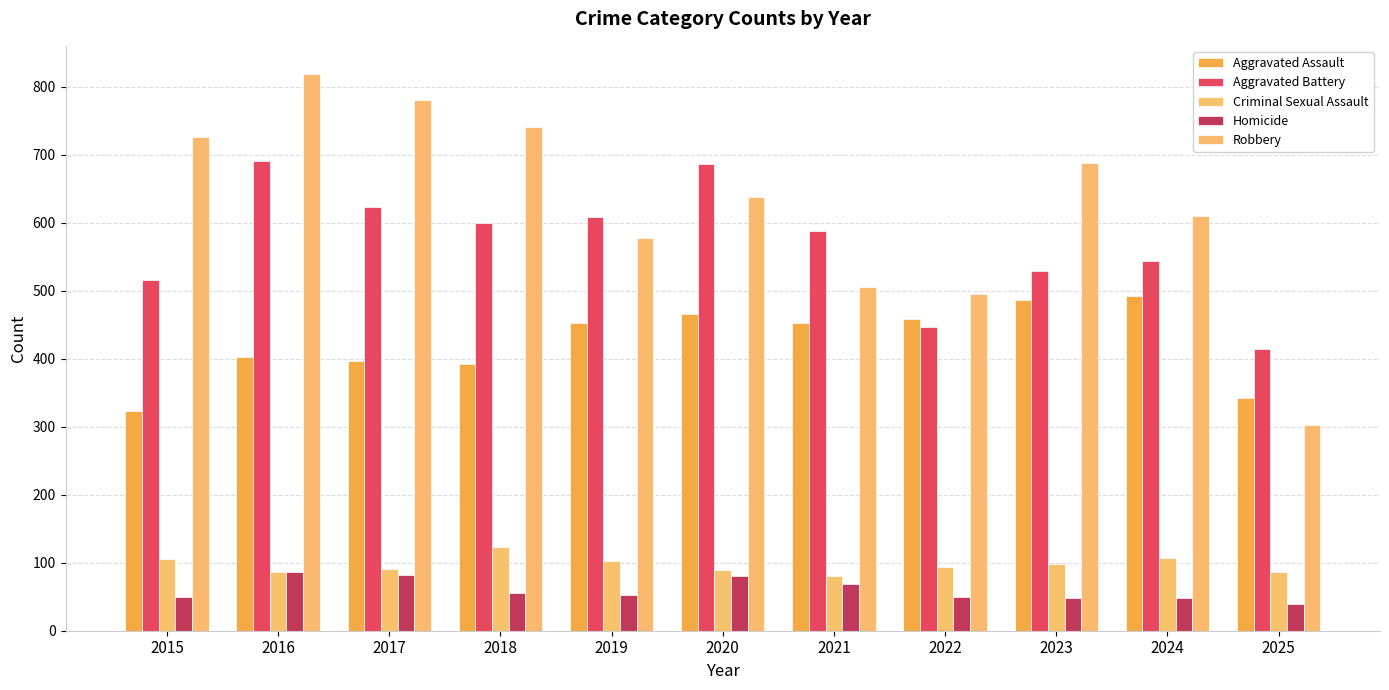

Which category has the highest value in the Robbery series?

2016